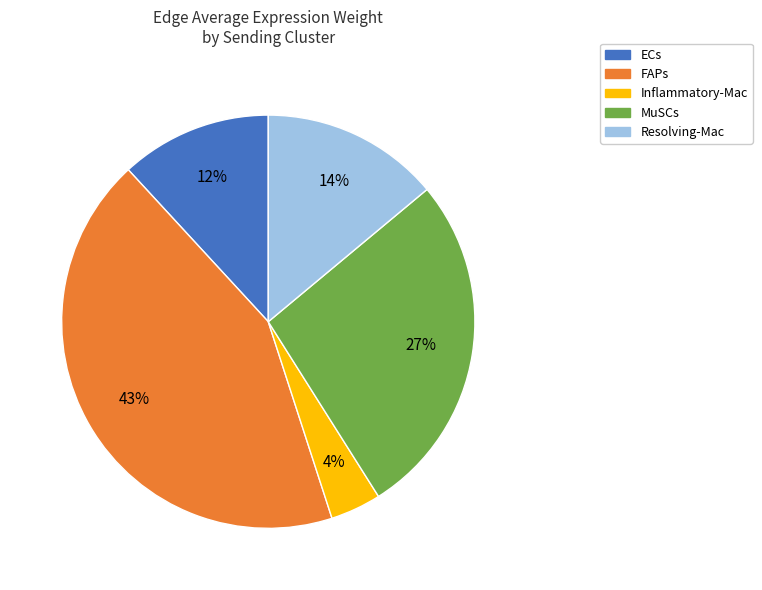

Combined, do FAPs and ECs account for over 50%?

Yes